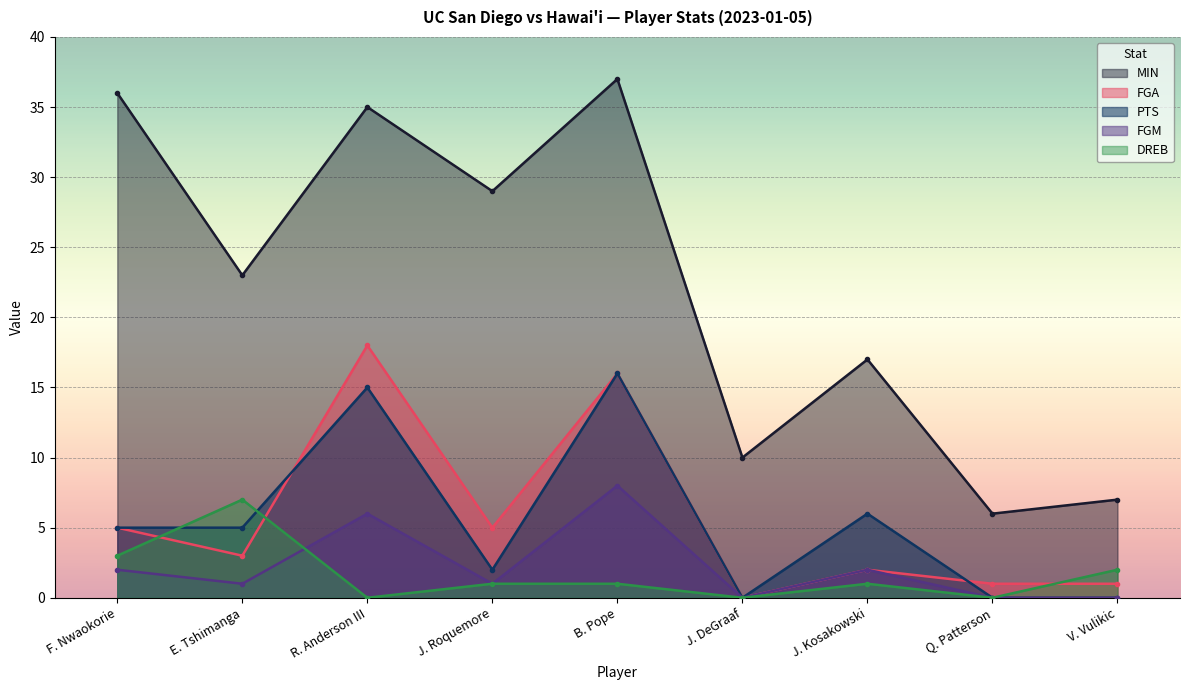

Between J. Roquemore and B. Pope, which series saw the biggest shift?

PTS